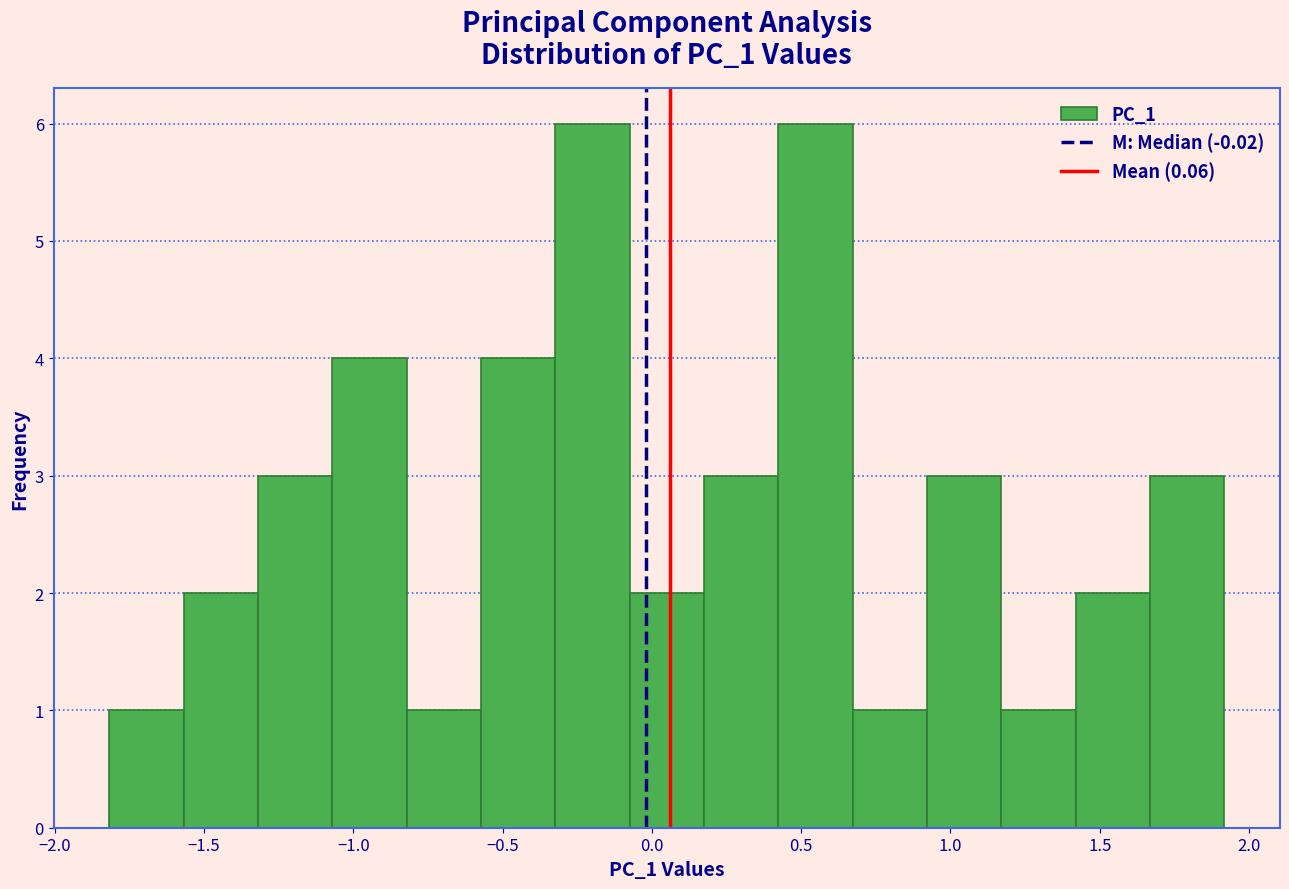

Reading left to right, list every bar in this chart as the range it spans on the x-axis followed by its height. Neither the bar edges nor the heights are printed on the chart, so give them approximately, as read against the axes.

-1.80 to -1.55: 1
-1.55 to -1.30: 2
-1.30 to -1.05: 3
-1.05 to -0.80: 4
-0.80 to -0.55: 1
-0.55 to -0.30: 4
-0.30 to -0.05: 6
-0.05 to 0.15: 2
0.15 to 0.40: 3
0.40 to 0.65: 6
0.65 to 0.90: 1
0.90 to 1.15: 3
1.15 to 1.40: 1
1.40 to 1.65: 2
1.65 to 1.90: 3